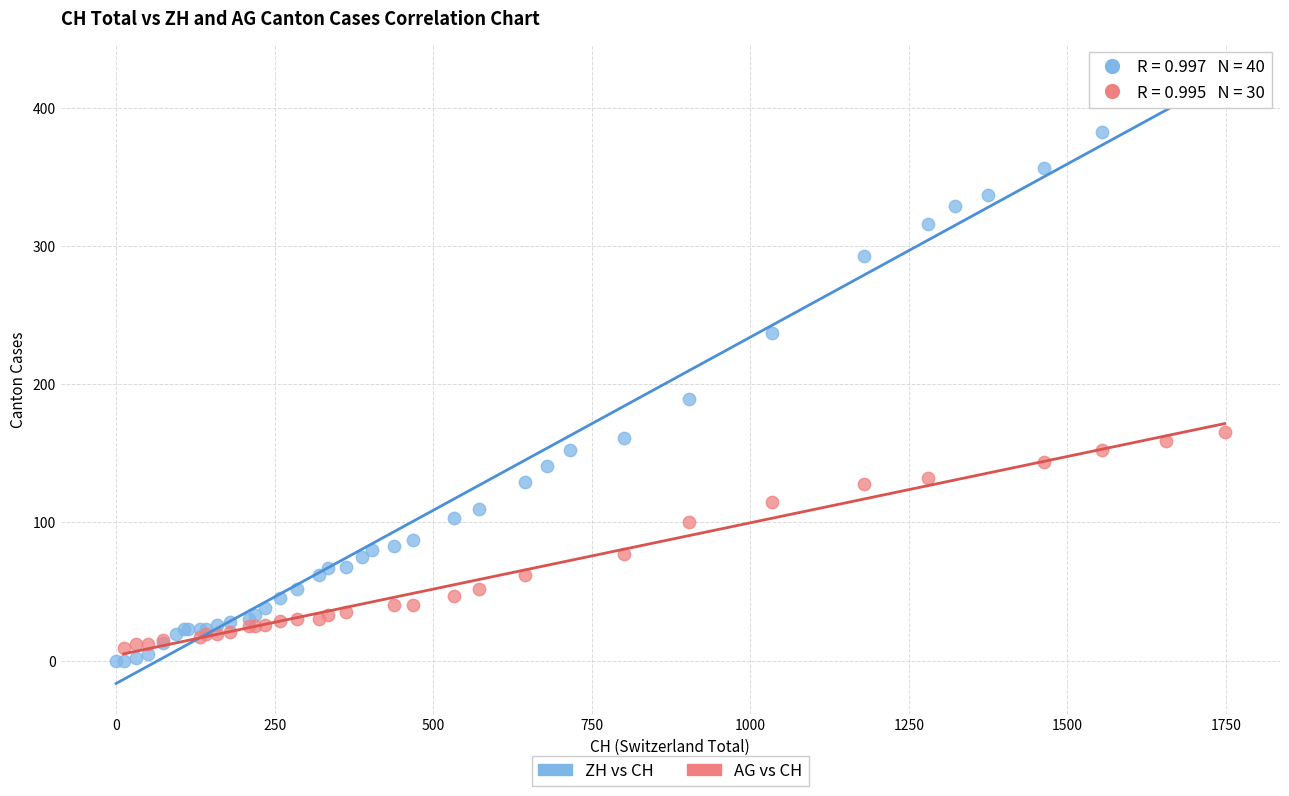

Which series has the widest spread of Y values?

ZH vs CH